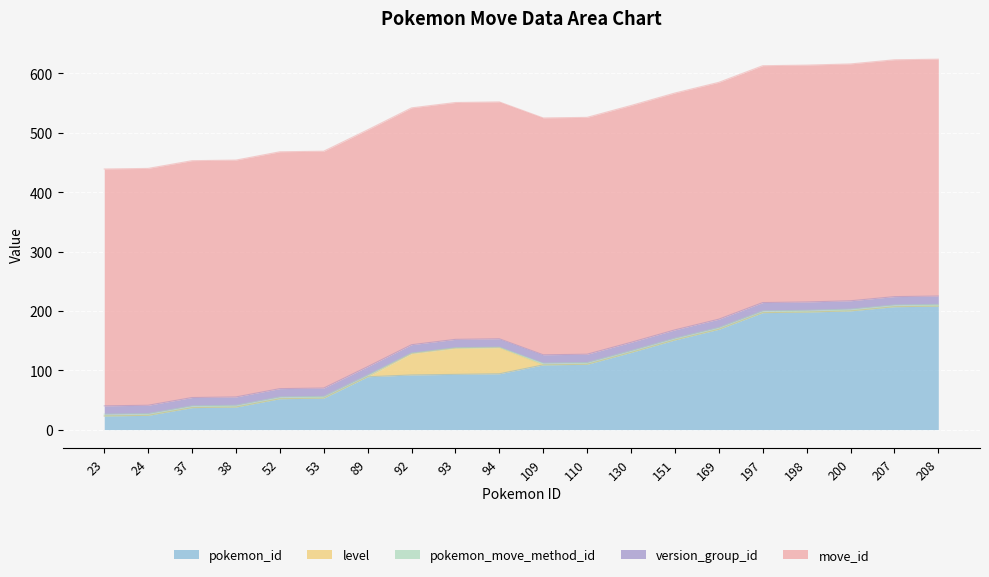

How many categories are shown in the chart?

20